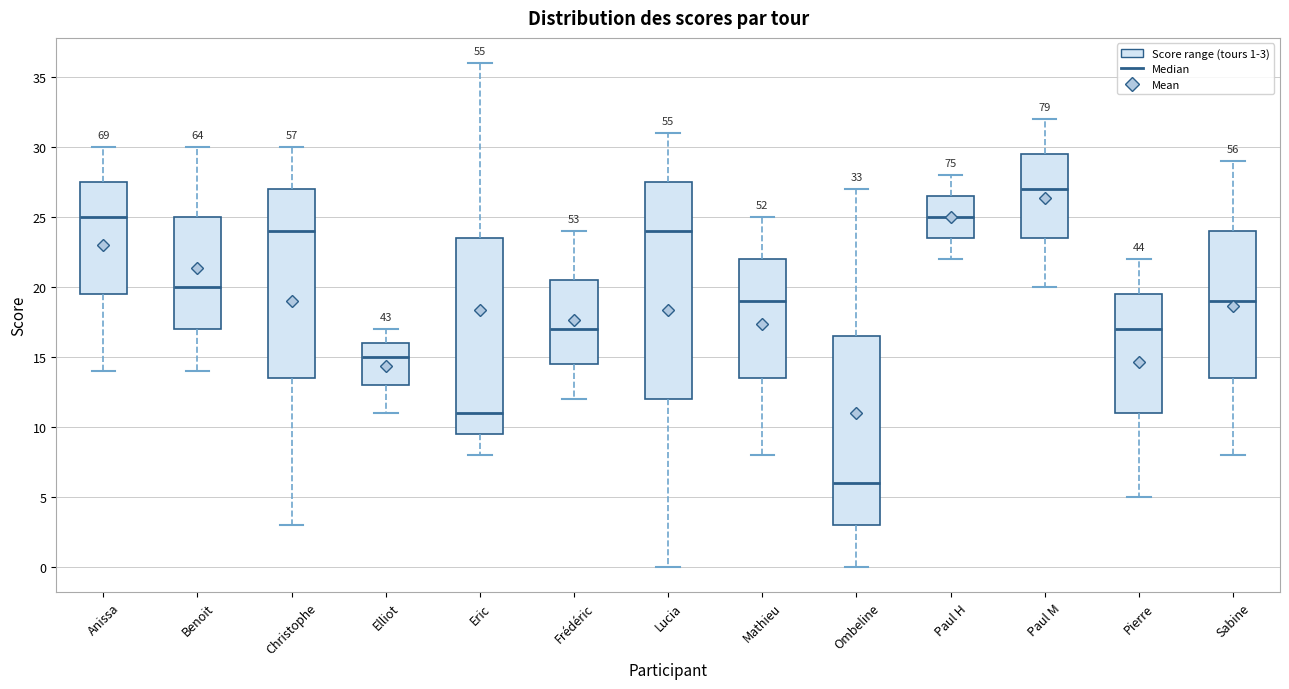

Which box's median line is the highest?

Paul M